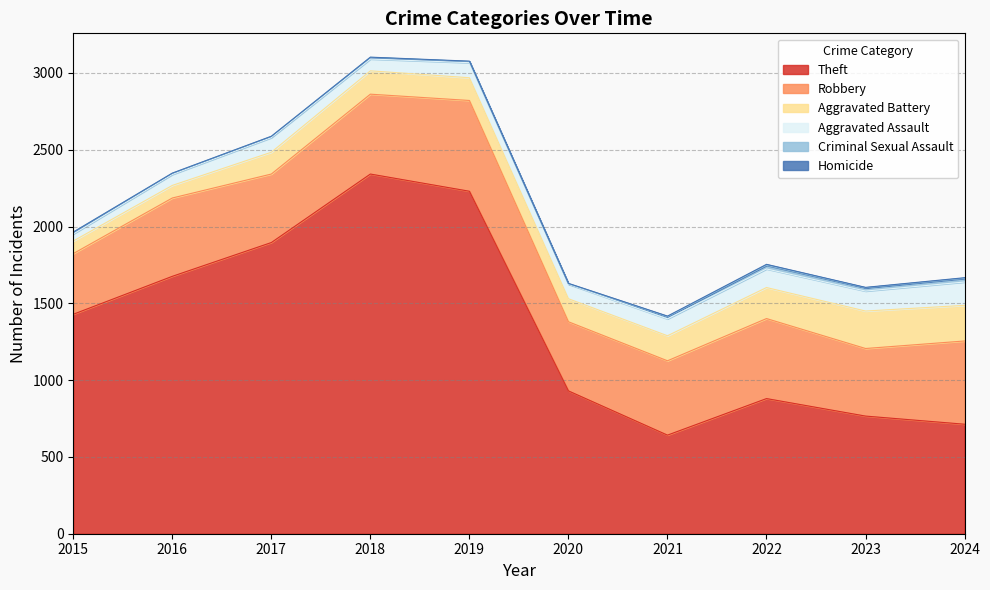

Reading left to right, what are all the values shown in this chart?

Theft: 2015=1429	2016=1676	2017=1896	2018=2342	2019=2230	2020=930	2021=642	2022=880	2023=766	2024=713
Robbery: 2015=395	2016=510	2017=446	2018=520	2019=591	2020=450	2021=484	2022=521	2023=440	2024=542
Aggravated Battery: 2015=82	2016=82	2017=142	2018=152	2019=148	2020=150	2021=163	2022=202	2023=244	2024=232
Aggravated Assault: 2015=46	2016=71	2017=95	2018=77	2019=98	2020=94	2021=110	2022=121	2023=130	2024=152
Criminal Sexual Assault: 2015=12	2016=8	2017=8	2018=11	2019=8	2020=3	2021=14	2022=24	2023=22	2024=24
Homicide: 2015=0	2016=1	2017=1	2018=1	2019=2	2020=3	2021=4	2022=6	2023=2	2024=4